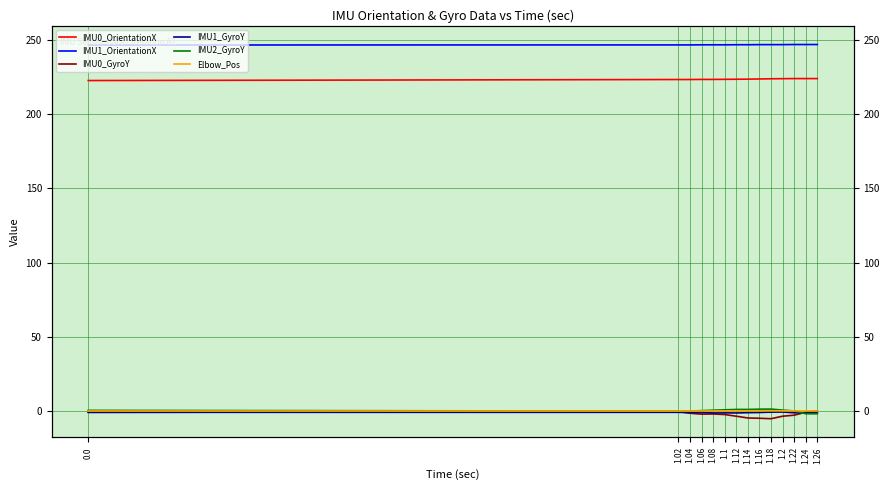

At which category is the sum across all series the highest?

1.02